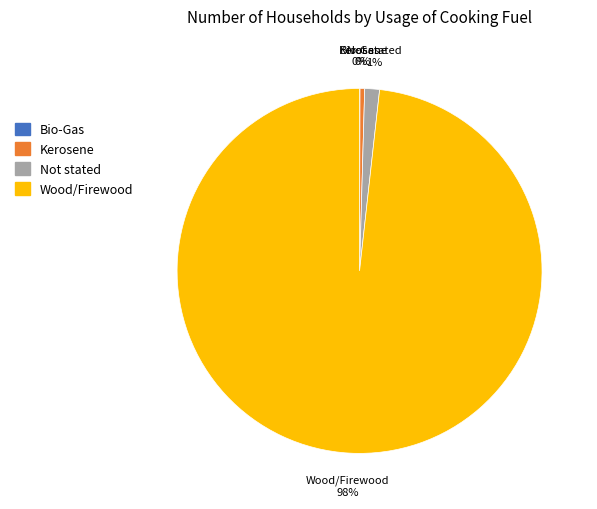

True or false: Not stated accounts for 1% of the total.

True